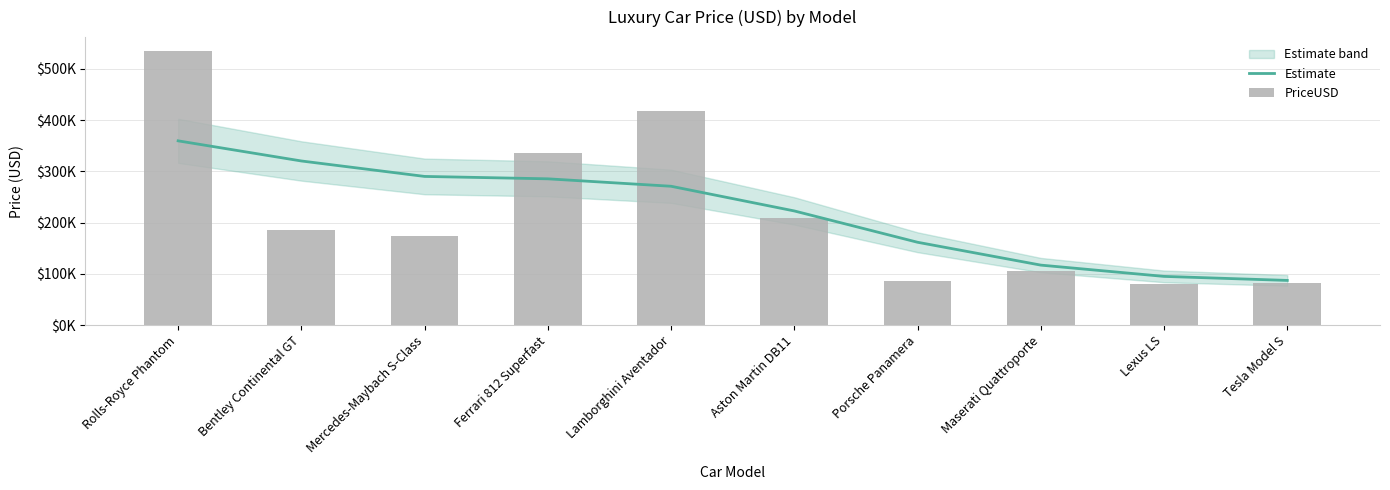

The value of Estimate at Lamborghini Aventador is 271013.1. True or false?

True